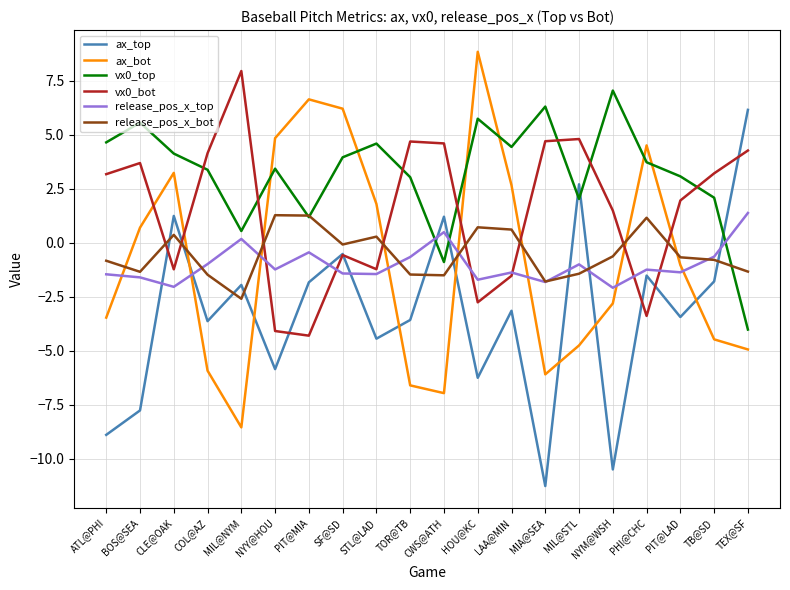

Which series changed the most between PHI@CHC and TB@SD?

ax_bot